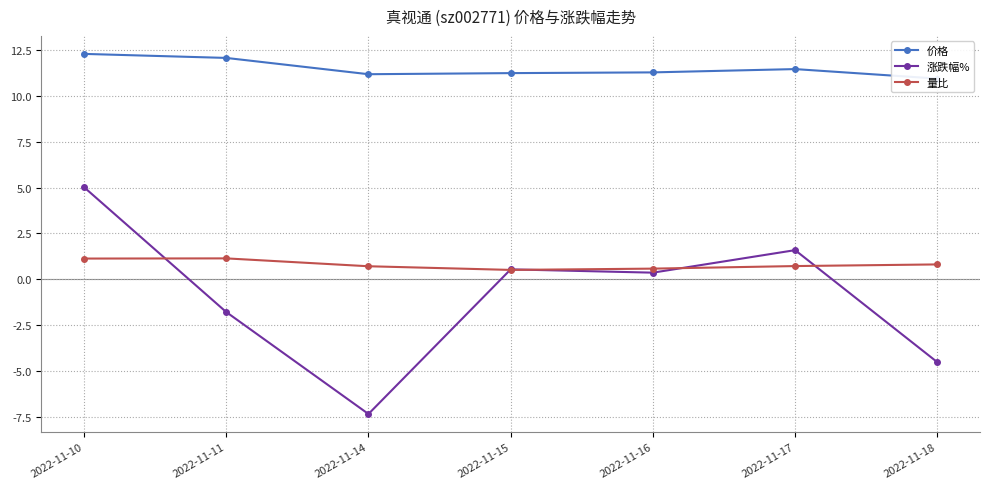

How many data points in 涨跌幅% are less than 0?

3